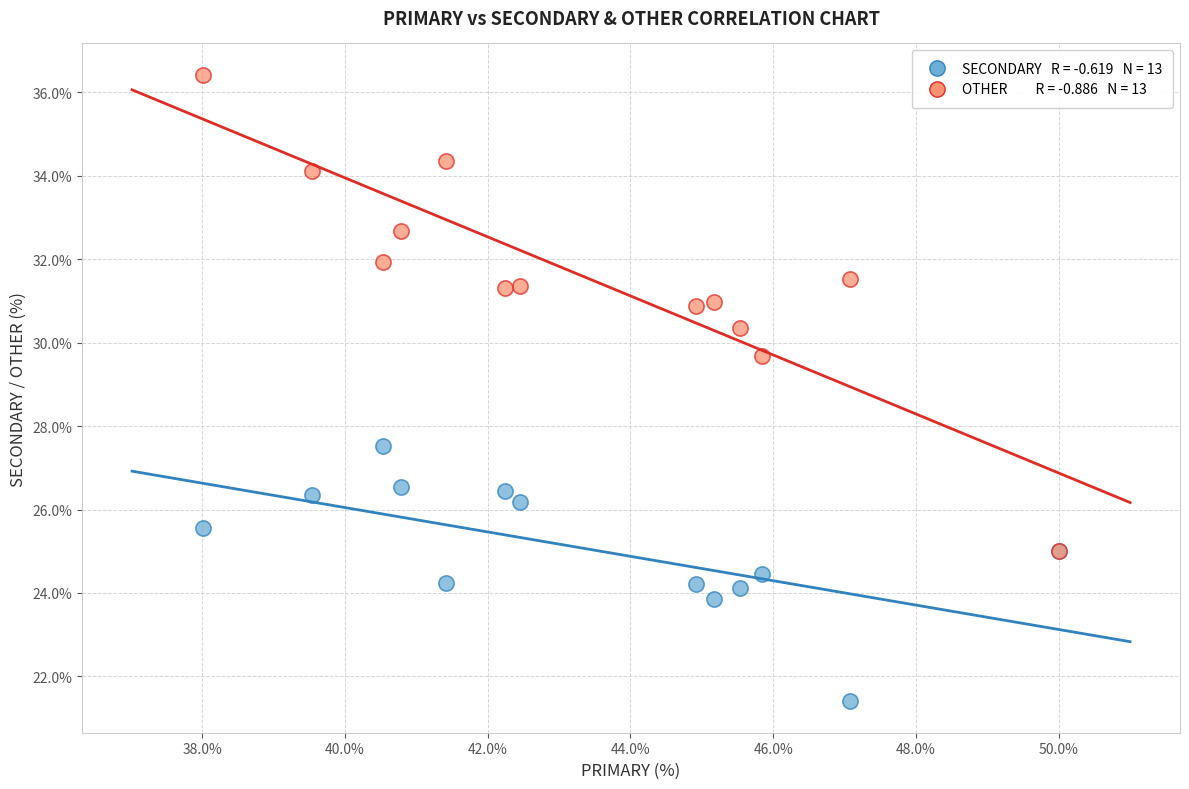

Across all series, what Y value is closest to 28?

27.5